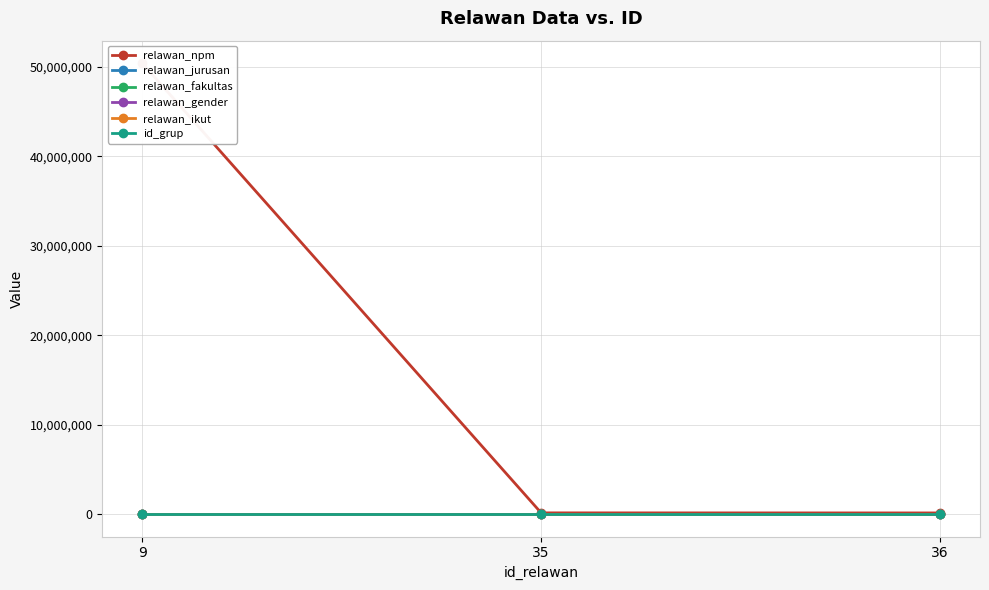

Does the chart have visible grid lines?

Yes